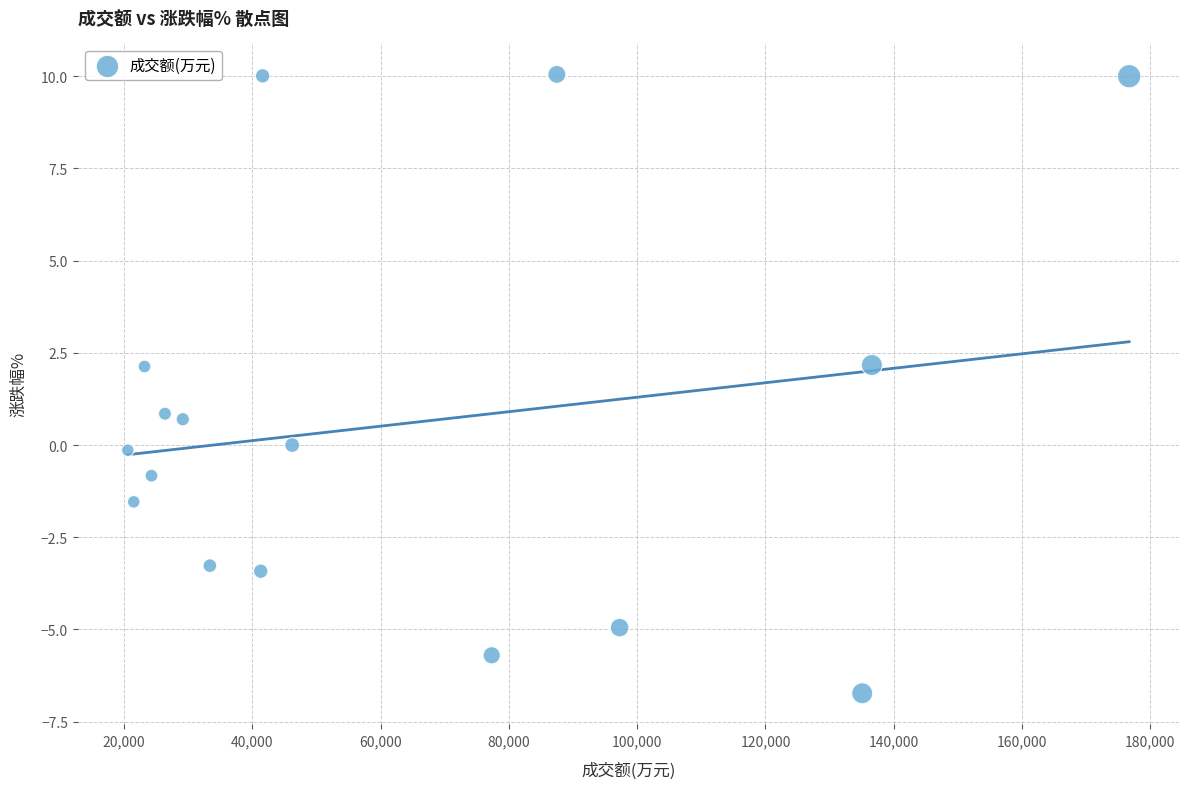

What is the range of Y values (max minus min)?

16.8